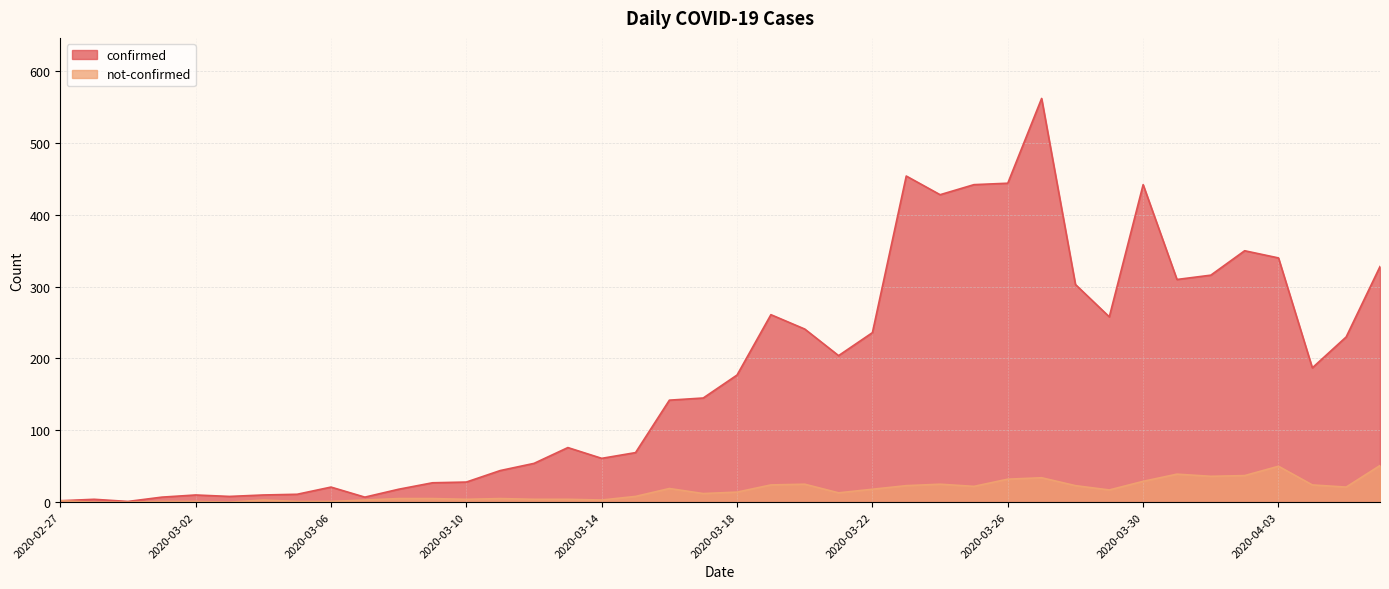

What is the label of the 32nd point from the left?

2020-03-29